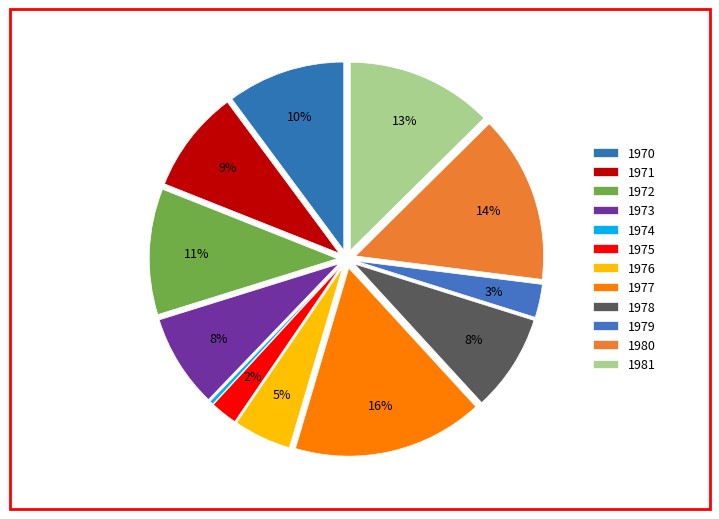

True or false: 1979 accounts for 3% of the total.

True